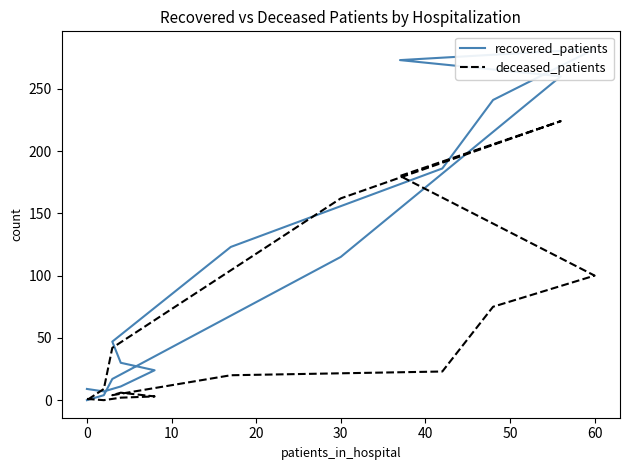

What is the label of the 10th point from the right?

50